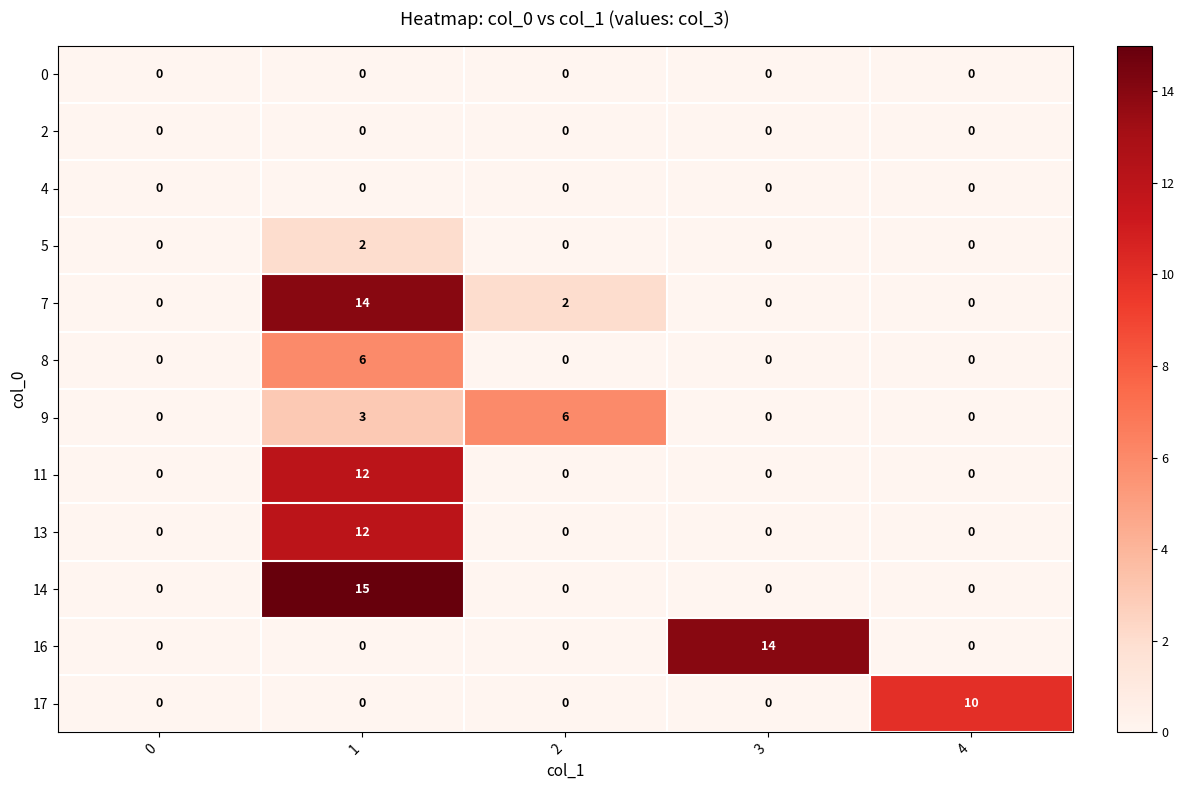

At how many categories does at least one series exceed 2?

4